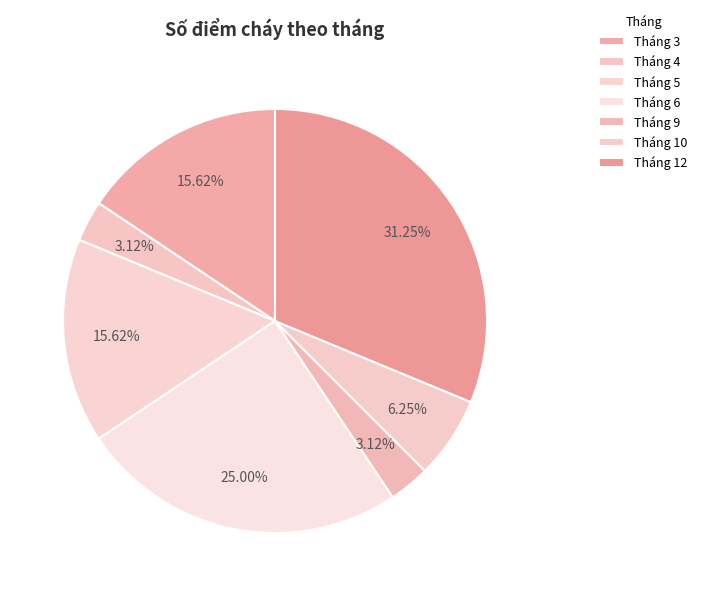

The Tháng 3 slice represents 16% of the pie. True or false?

True